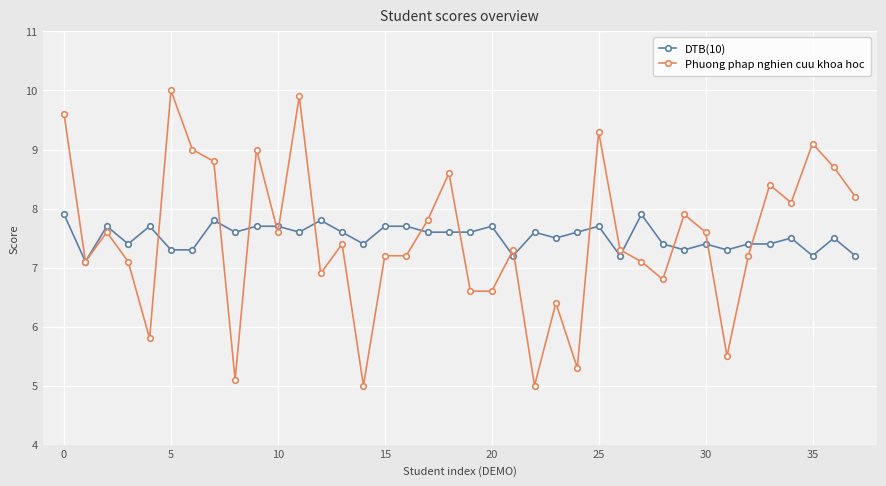

What is the difference between the maximum and minimum values in the Phuong phap nghien cuu khoa hoc series?

5.0